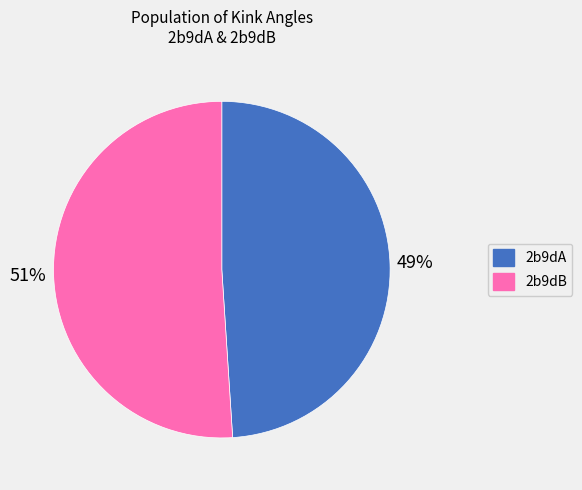

Which slice is the smallest?

2b9dA